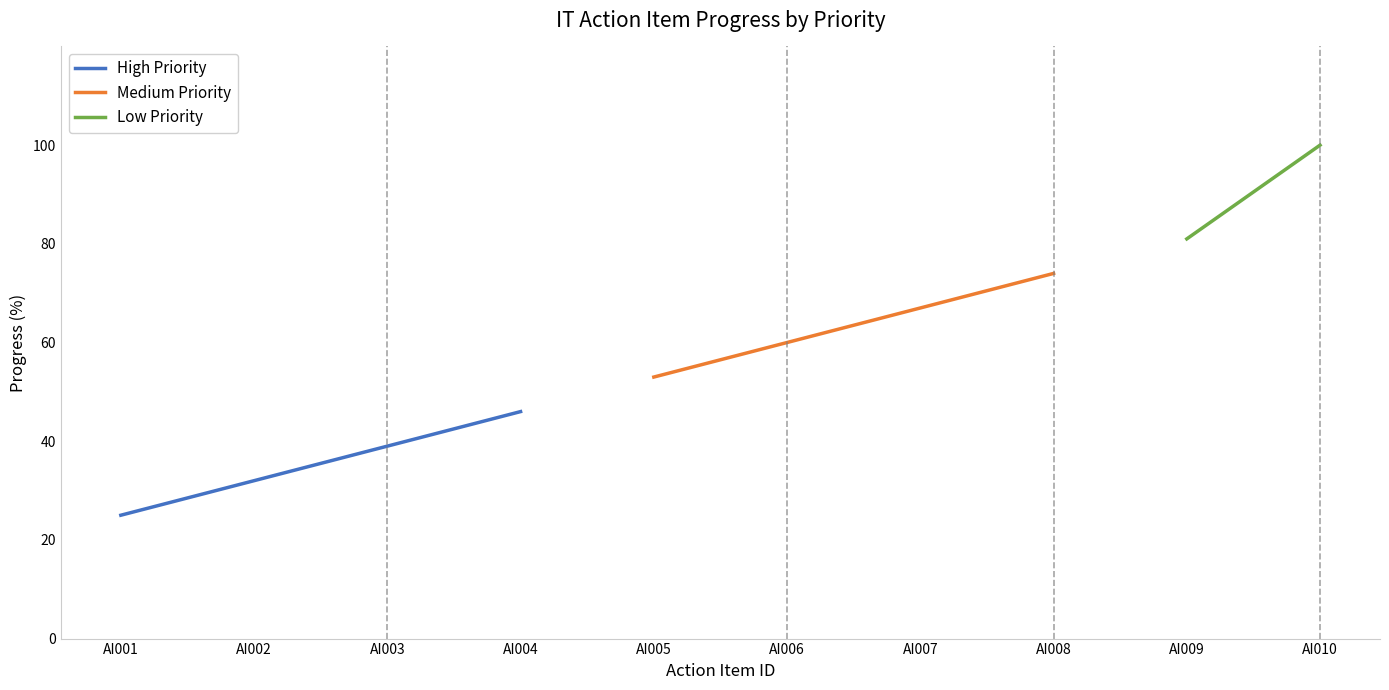

What are all the series names shown in the legend?

High Priority, Medium Priority, Low Priority